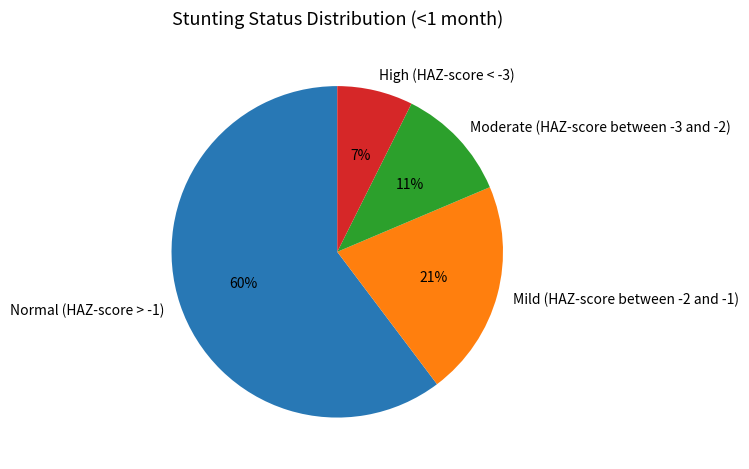

Which category accounts for the majority?

Normal (HAZ-score > -1)